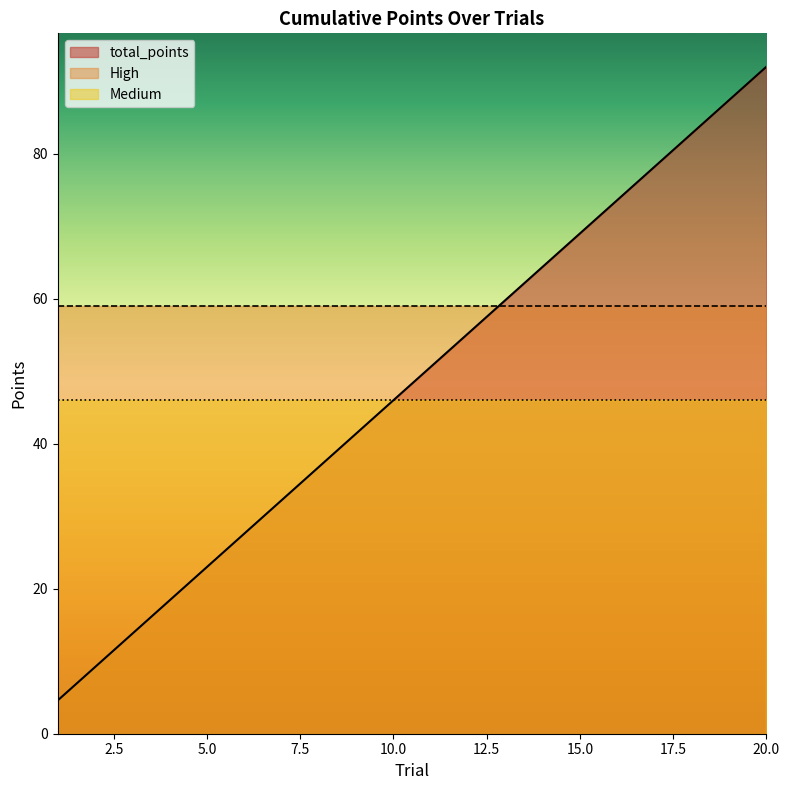

The value of total_points at 15.0 is 120.8. True or false?

False